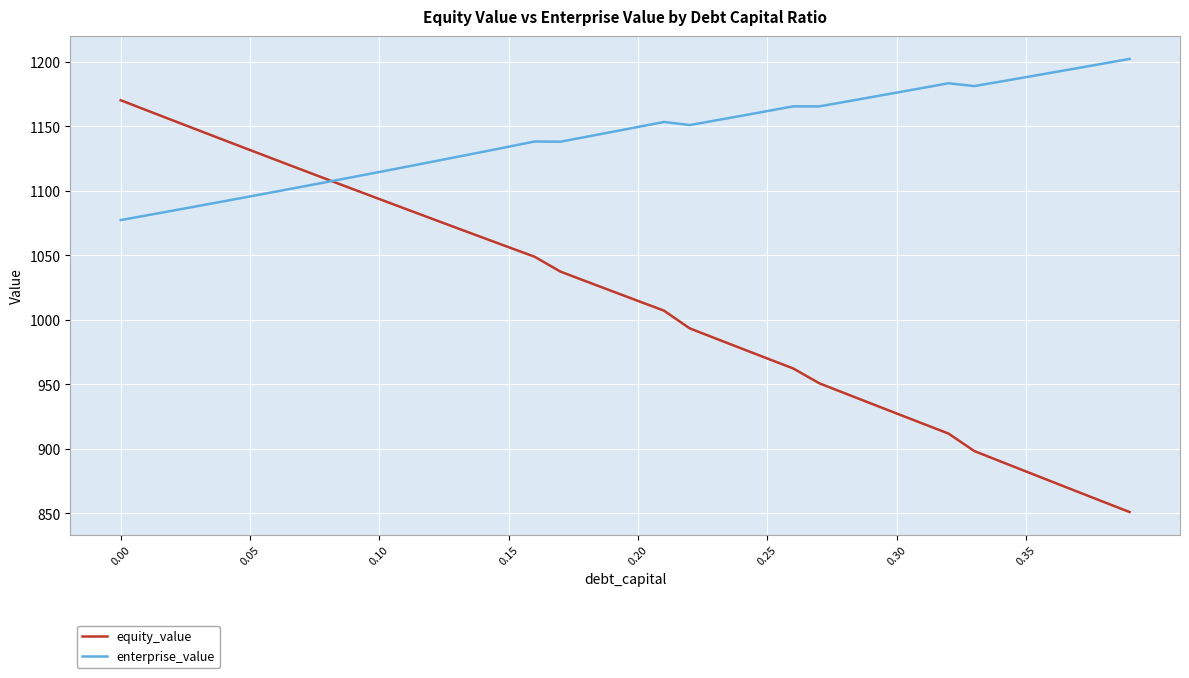

Which series has the widest spread of values?

equity_value